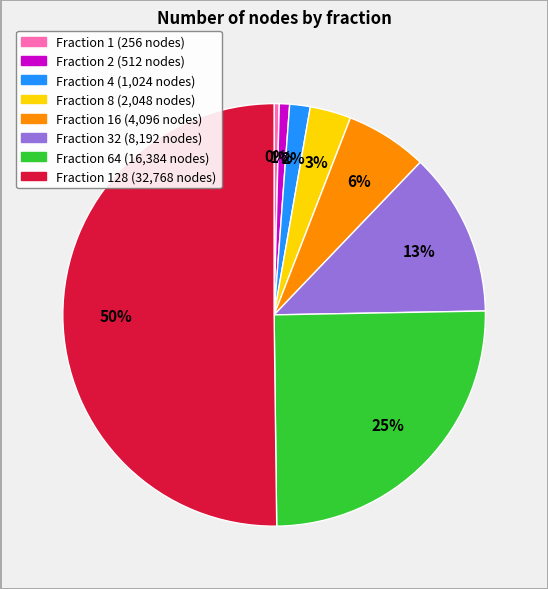

To the nearest percent, what is the difference between the largest and smallest slice percentages?

50%